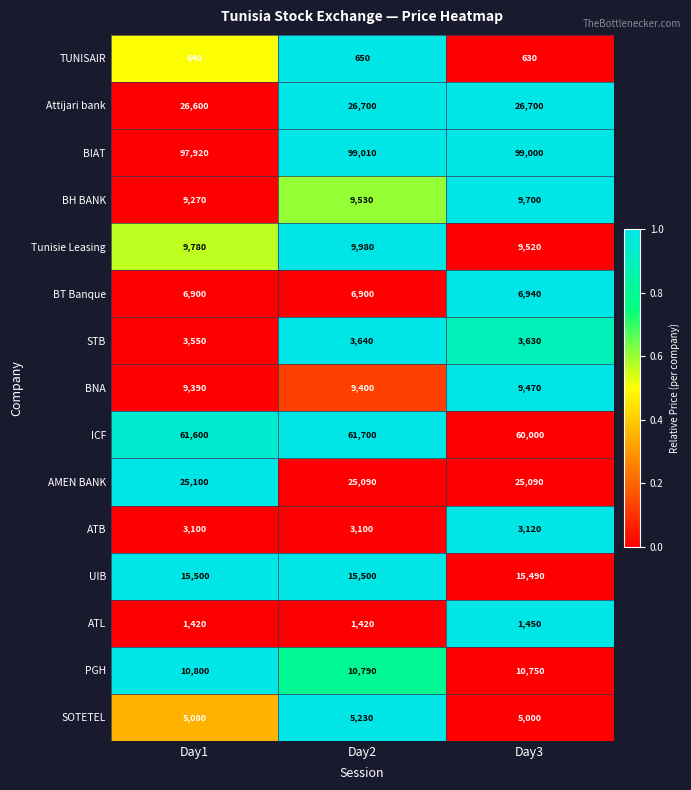

Which series has the largest range (max minus min)?

ICF